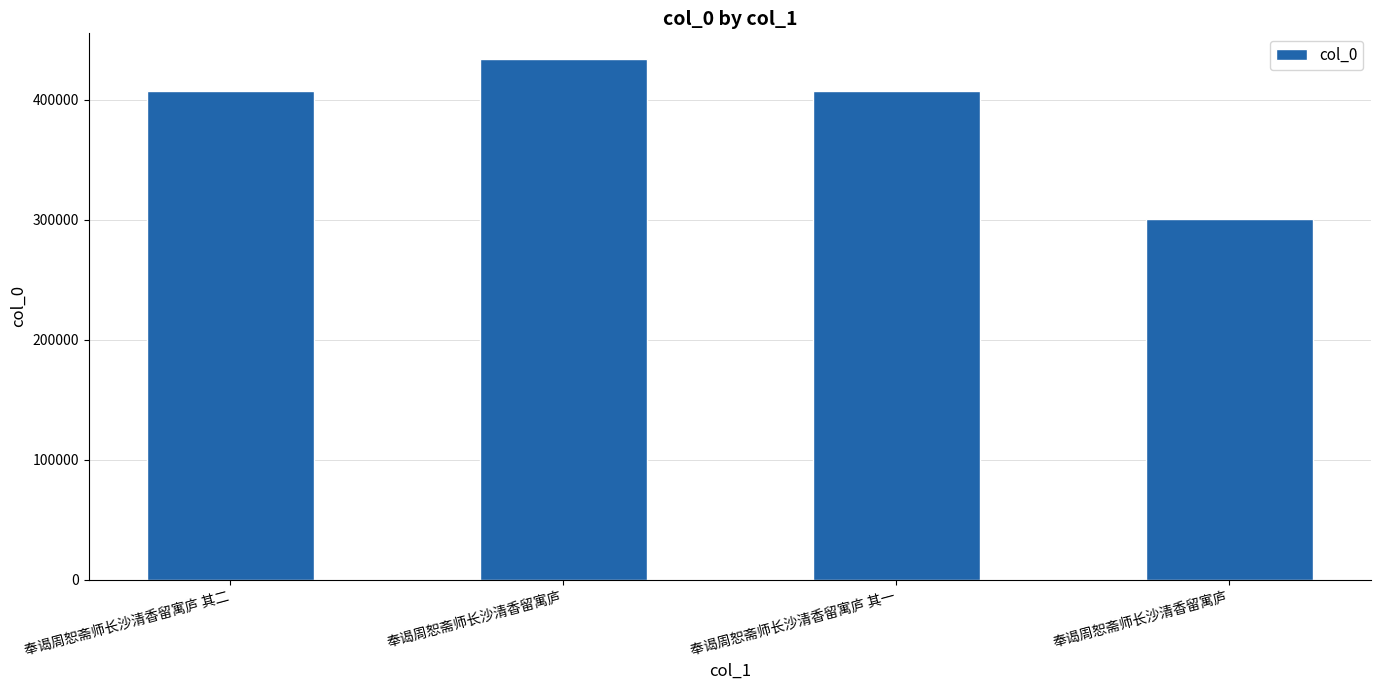

What is the ratio of the value at 奉谒周恕斋师长沙清香留寓庐 to the value at 奉谒周恕斋师长沙清香留寓庐?

0.7